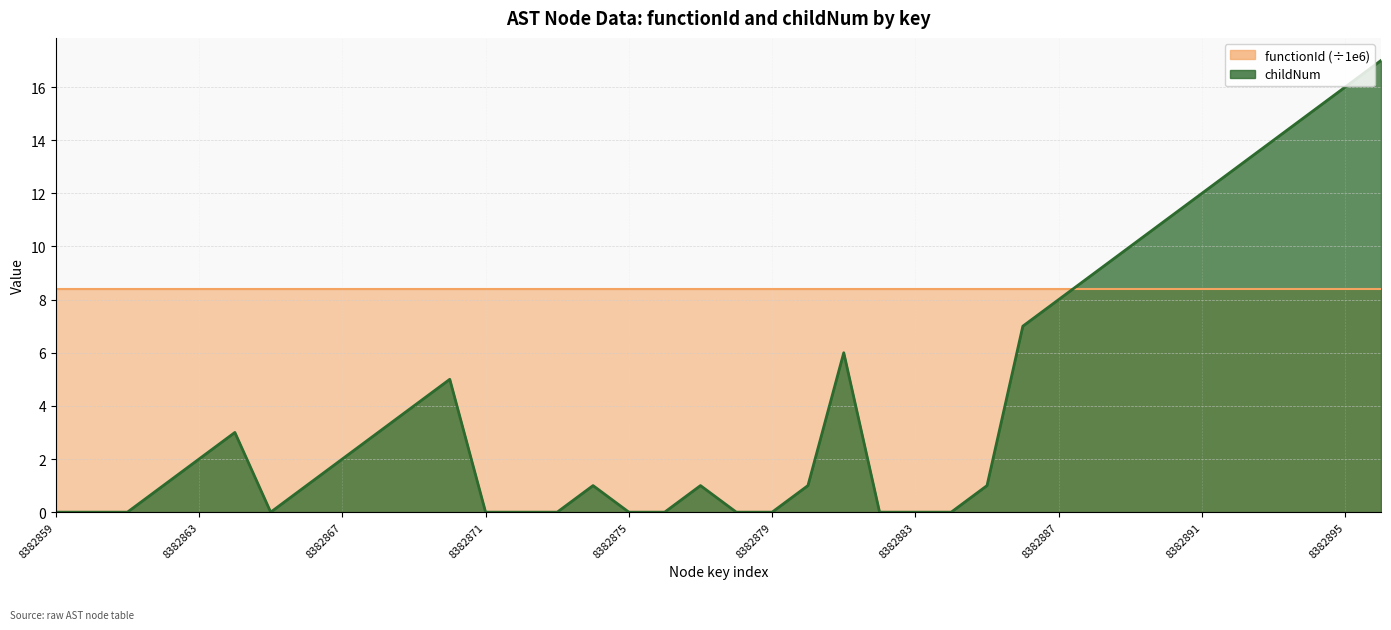

Rank the categories by value from lowest to highest.

8382859, 8382860, 8382861, 8382865, 8382871, 8382872, 8382873, 8382875, 8382876, 8382878, 8382879, 8382882, 8382883, 8382884, 8382862, 8382866, 8382874, 8382877, 8382880, 8382885, 8382863, 8382867, 8382864, 8382868, 8382869, 8382870, 8382881, 8382886, 8382887, 8382888, 8382889, 8382890, 8382891, 8382892, 8382893, 8382894, 8382895, 8382896